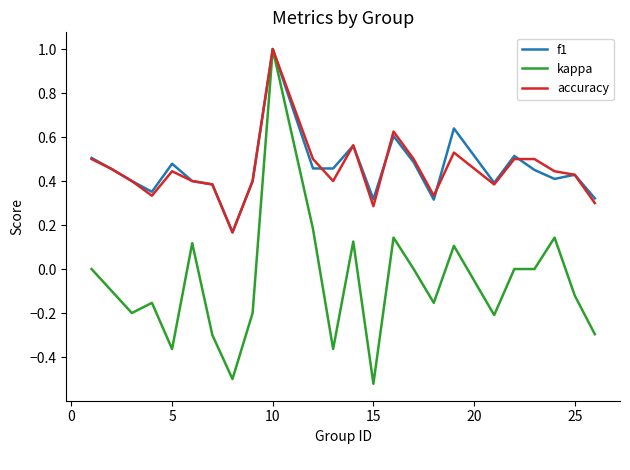

Which series has the widest spread of values?

kappa